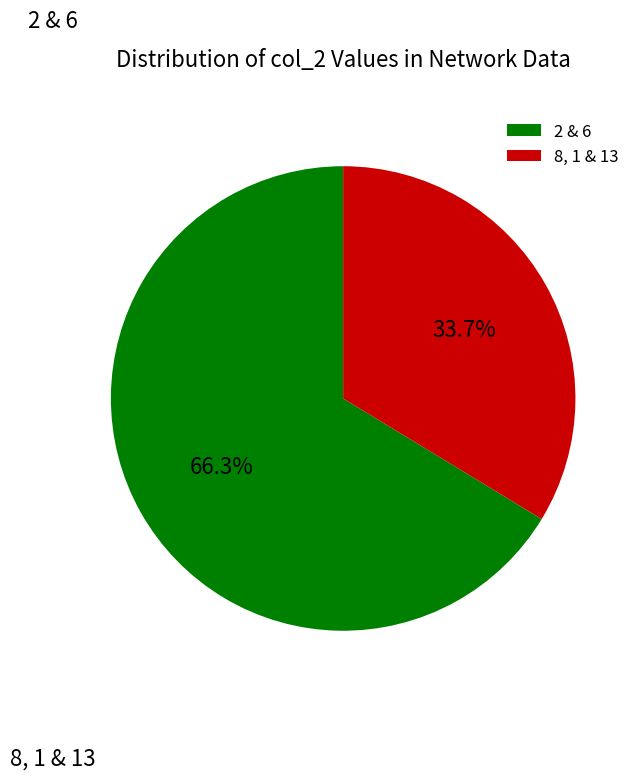

Approximately how many times larger is the value at 2 & 6 compared to 8, 1 & 13?

2.0